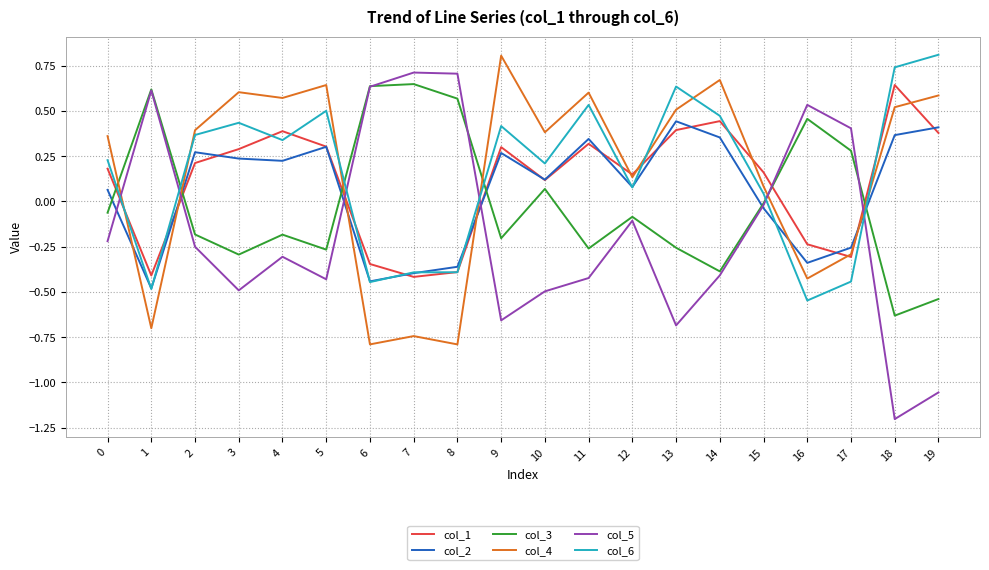

True or false: col_4 has a value of 0.4 at 10.

True